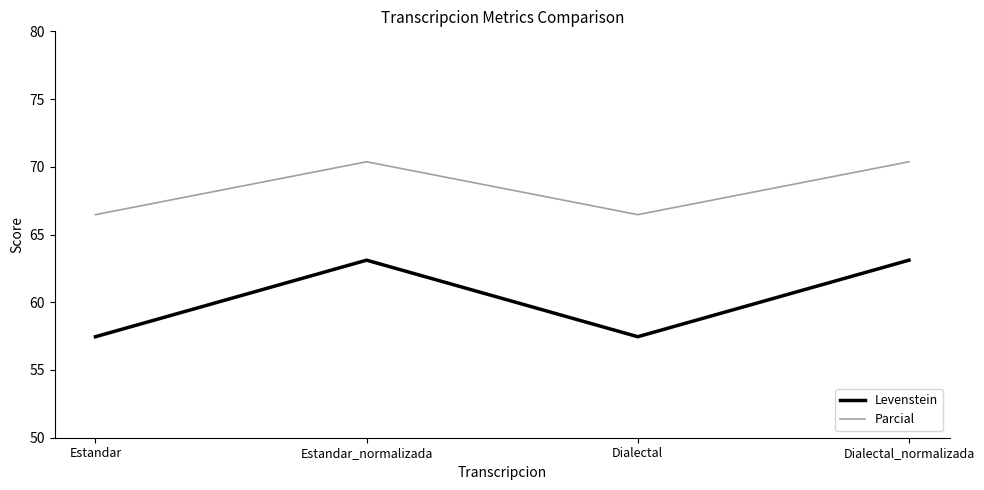

The Levenstein series shows 28.0 at Estandar_normalizada. True or false?

False